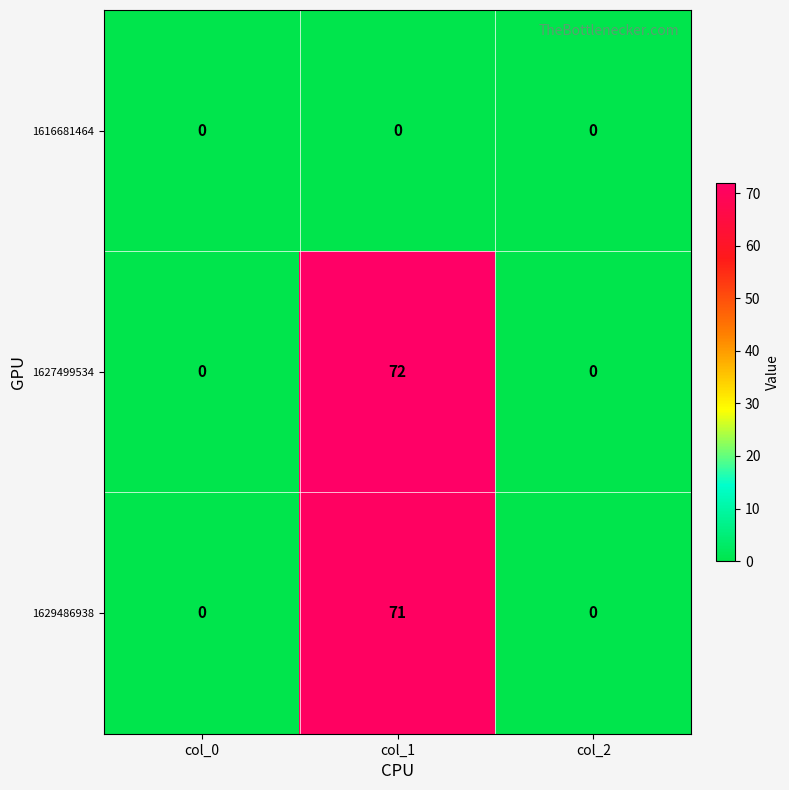

What is the difference between the maximum and minimum values in the 1629486938 series?

71